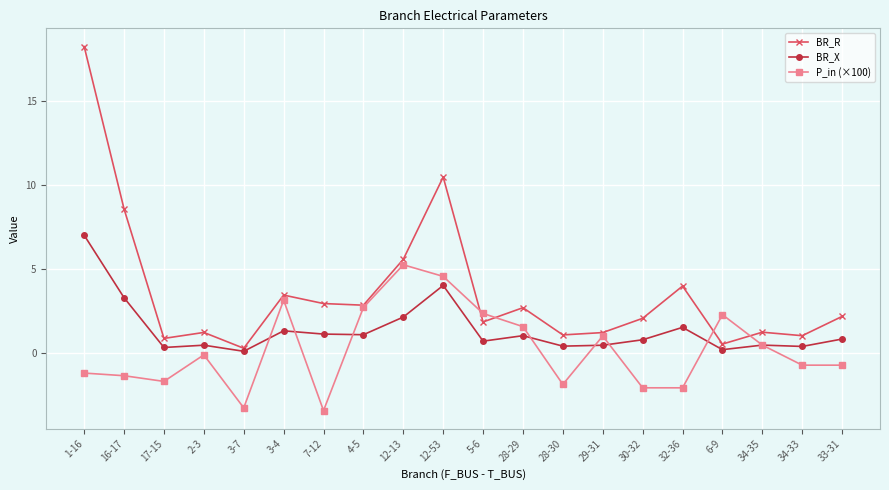

Which series has the largest range (max minus min)?

BR_R